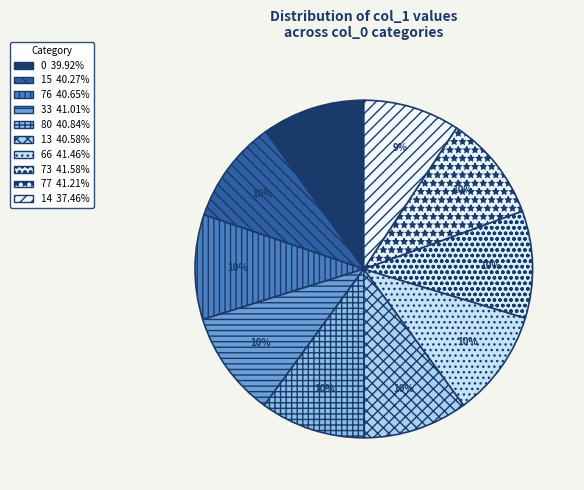

Which slice is the largest?

73